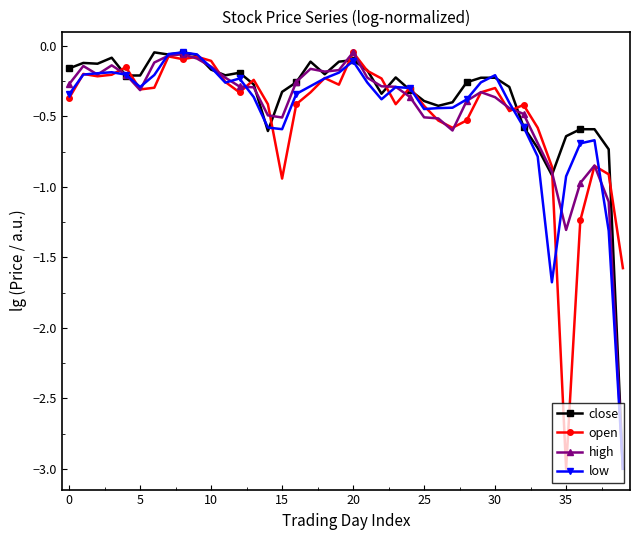

At how many categories does at least one series exceed -2?

40